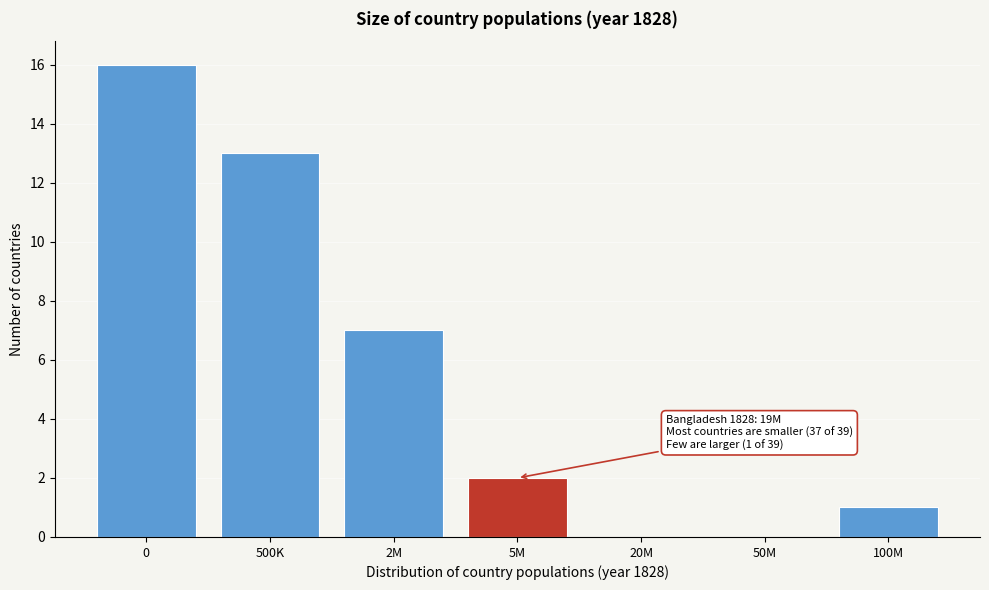

Reading left to right, list all the values displayed in this chart.

0=16	500K=13	2M=7	5M=2	20M=0	50M=0	100M=1